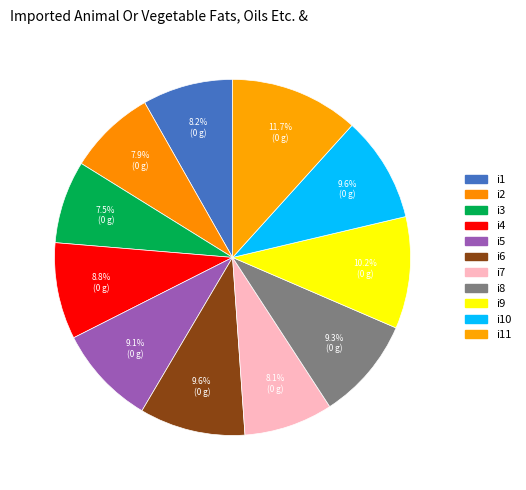

Which slice is the smallest?

i3